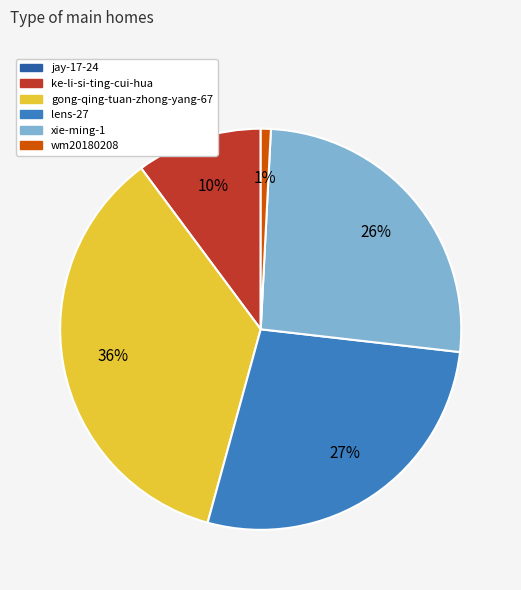

To the nearest percent, what portion does xie-ming-1 represent?

26%